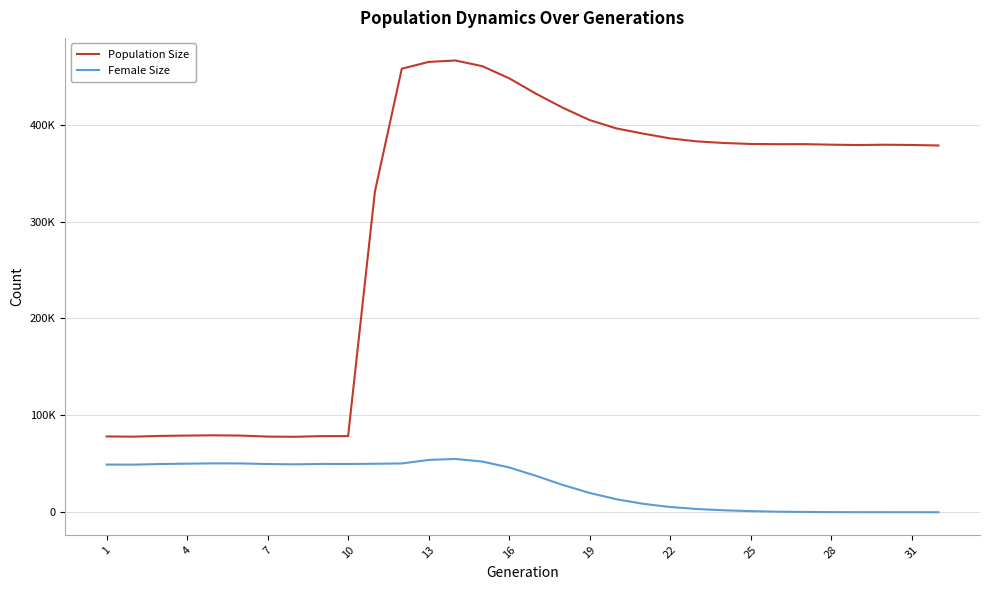

What is the sum of all Female Size values?

926053